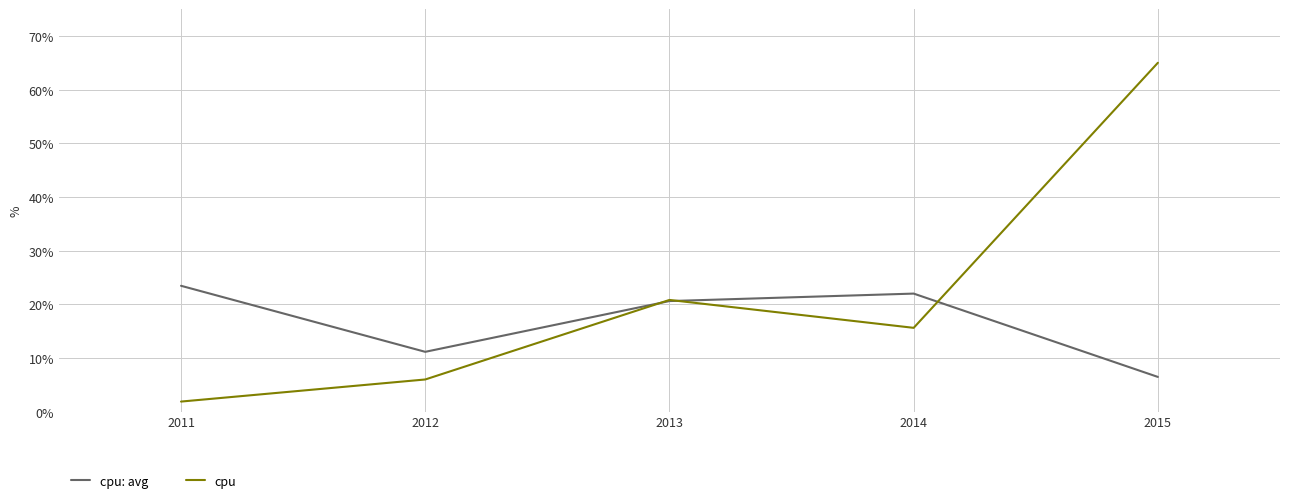

Which series has the widest spread of values?

cpu